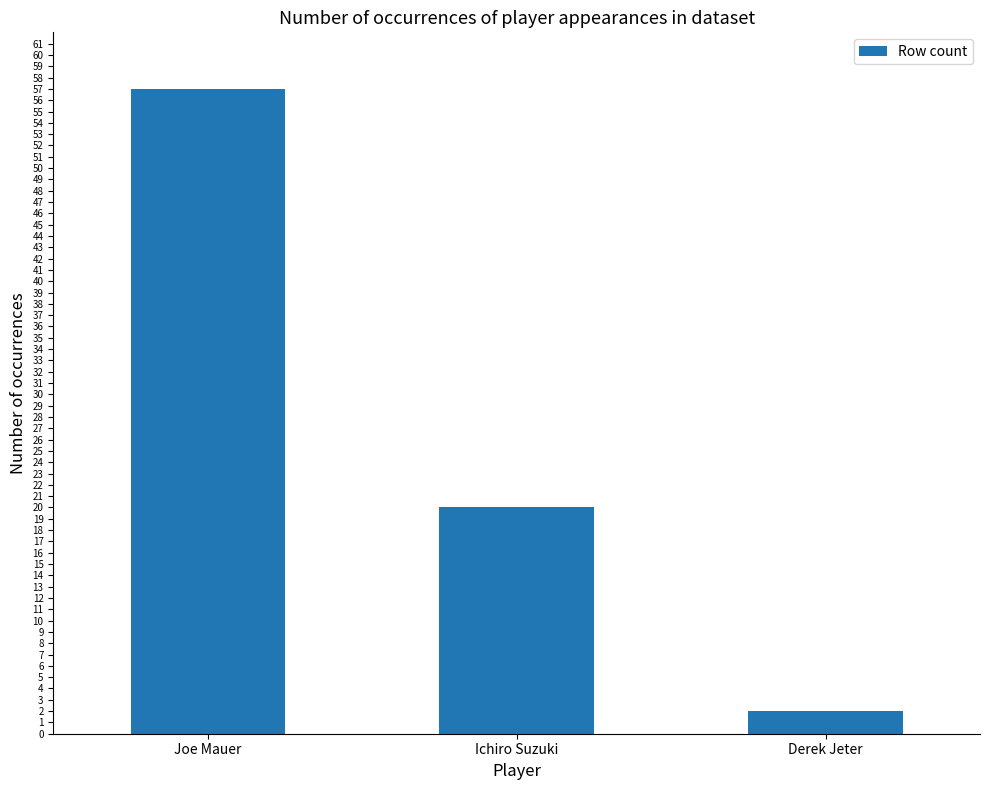

What is the sum of the values at Ichiro Suzuki and Derek Jeter?

22